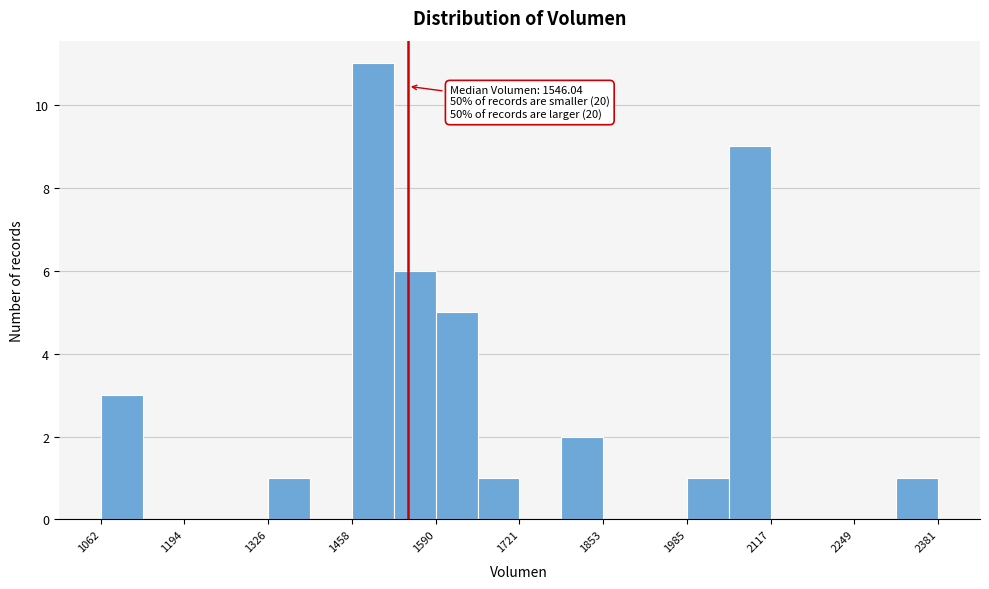

Around what value on the x-axis is the tallest bar? Give the approximate position of its centre, as read against the axis.

1500